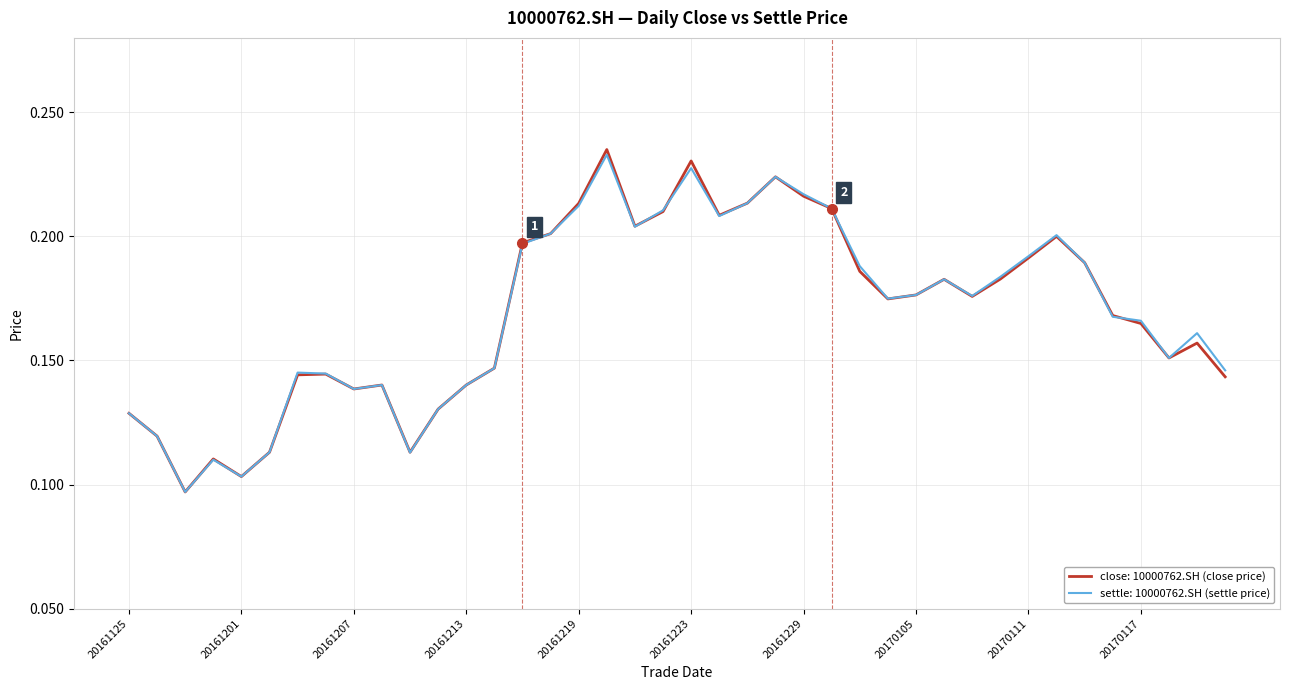

Which series has the largest range (max minus min)?

close: 10000762.SH (close price)